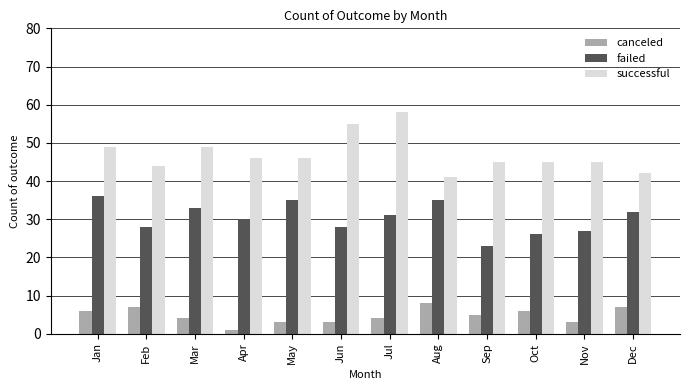

What is the sum of all failed values?

364